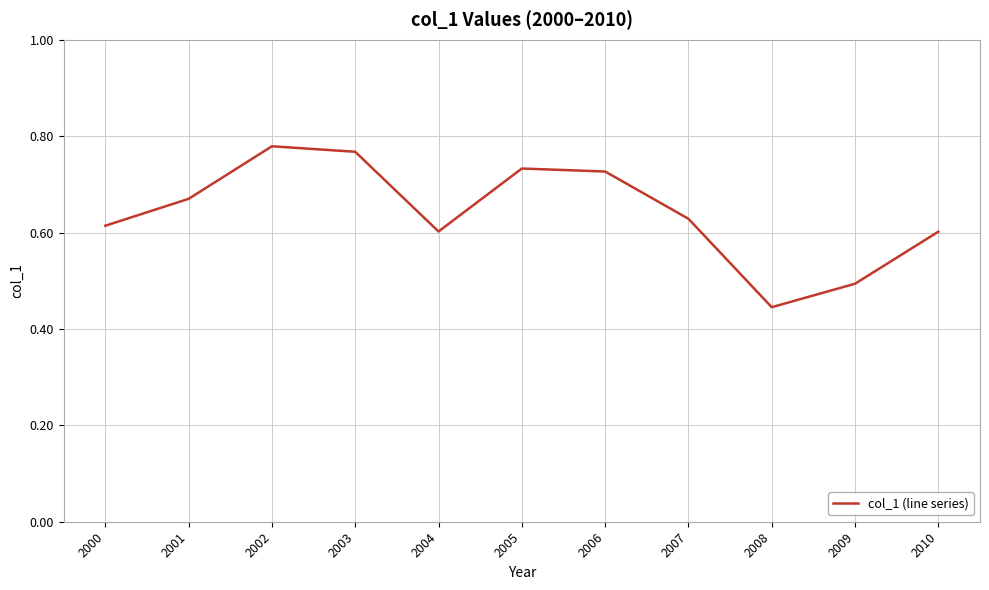

Which has a higher value, 2002 or 2001?

2002